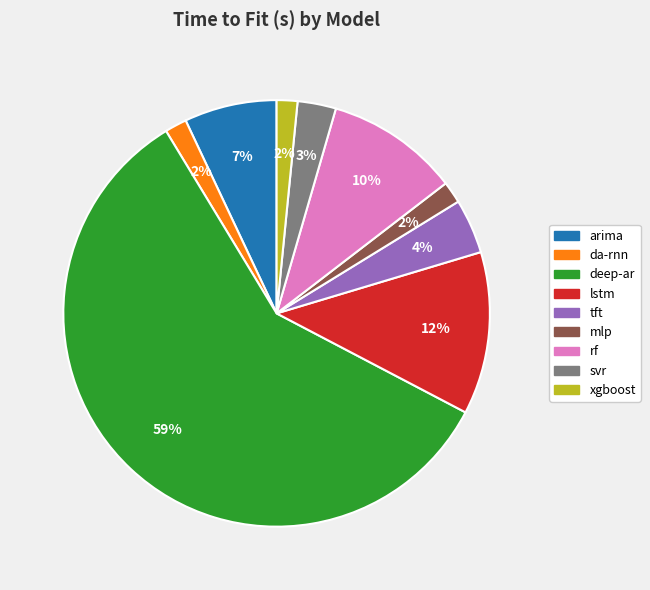

Does deep-ar represent more than half of the total?

Yes